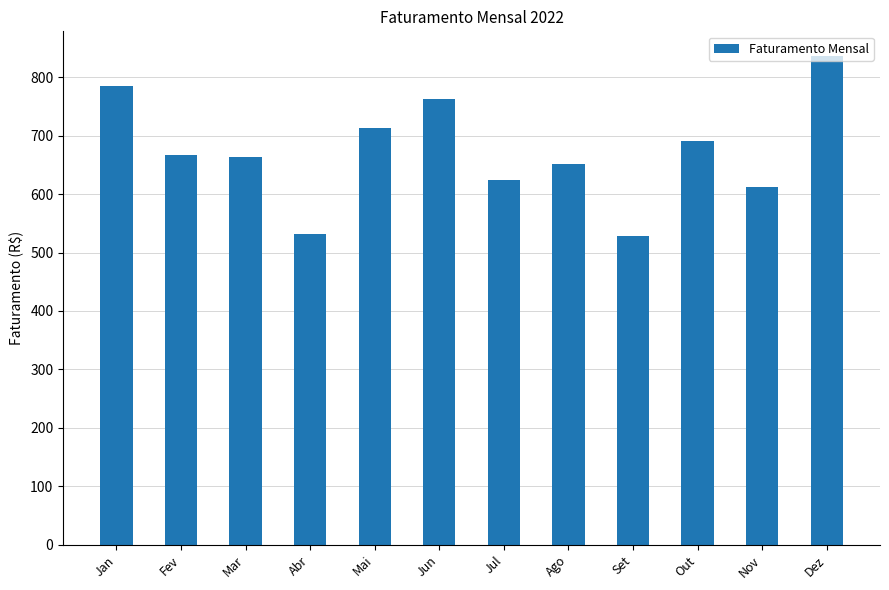

What is the difference between the second highest and minimum values?

255.5